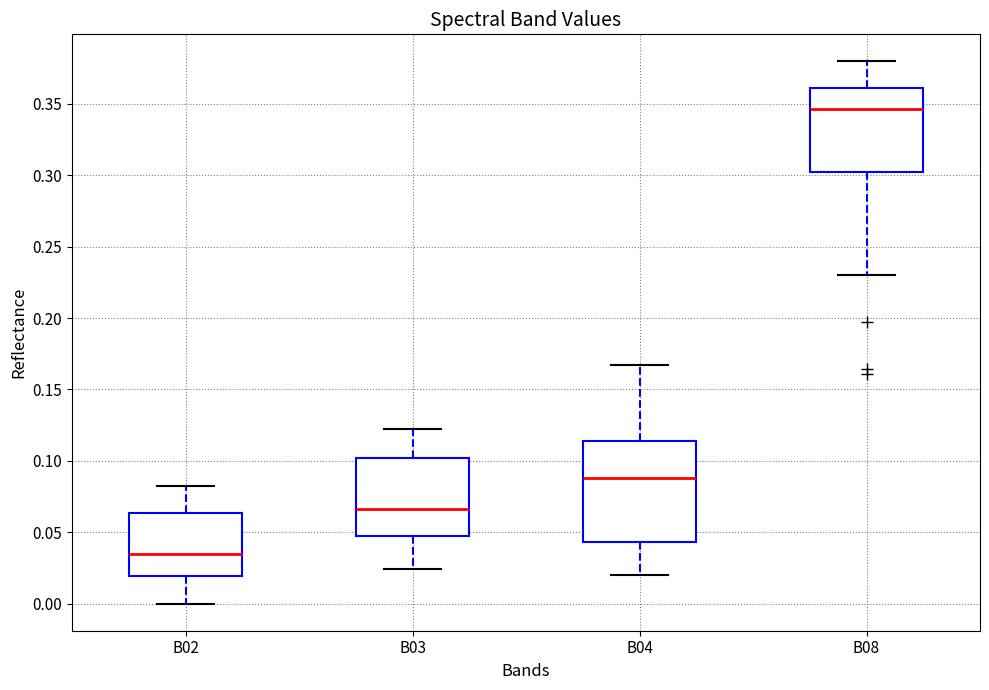

Reading left to right, read every box against the y-axis: the position of its median line, the range the box covers, and the ends of its whiskers. The values are not printed on the chart, so give them approximately, as read against the axis.

B02: median 0.035, box 0.020 to 0.065, whiskers 0.000 to 0.080
B03: median 0.065, box 0.045 to 0.100, whiskers 0.025 to 0.120
B04: median 0.090, box 0.045 to 0.115, whiskers 0.020 to 0.165
B08: median 0.345, box 0.300 to 0.360, whiskers 0.230 to 0.380